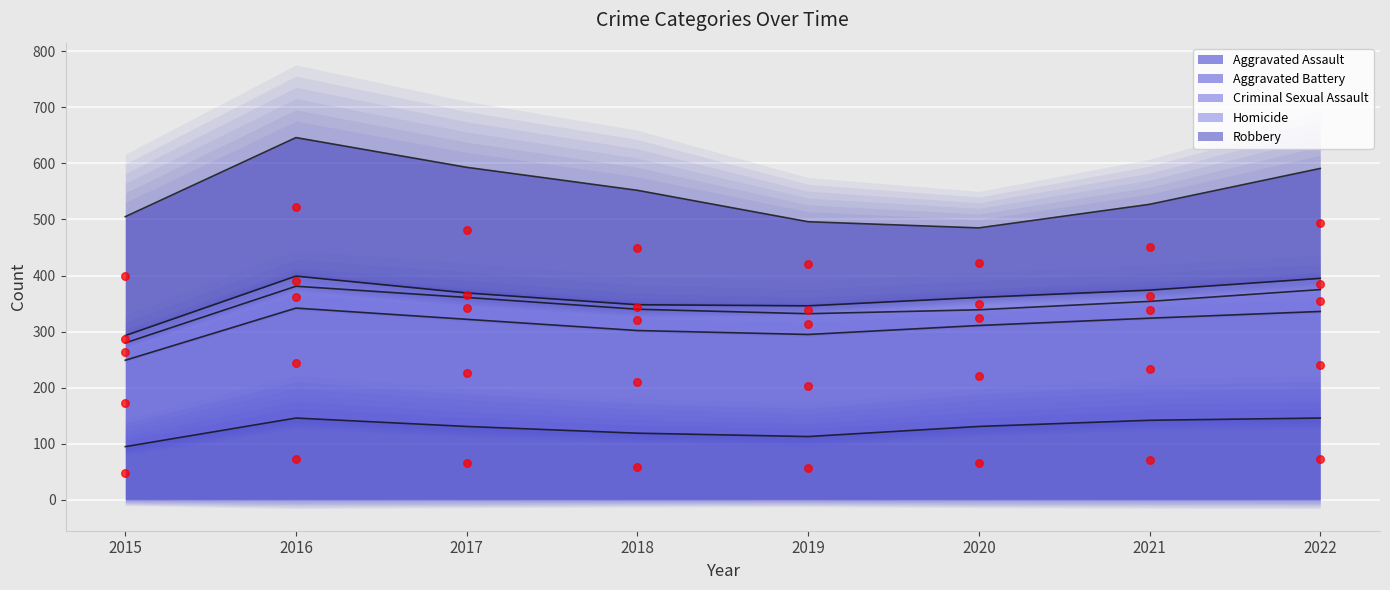

What is the change in value from 2016 to 2018?

-13.5